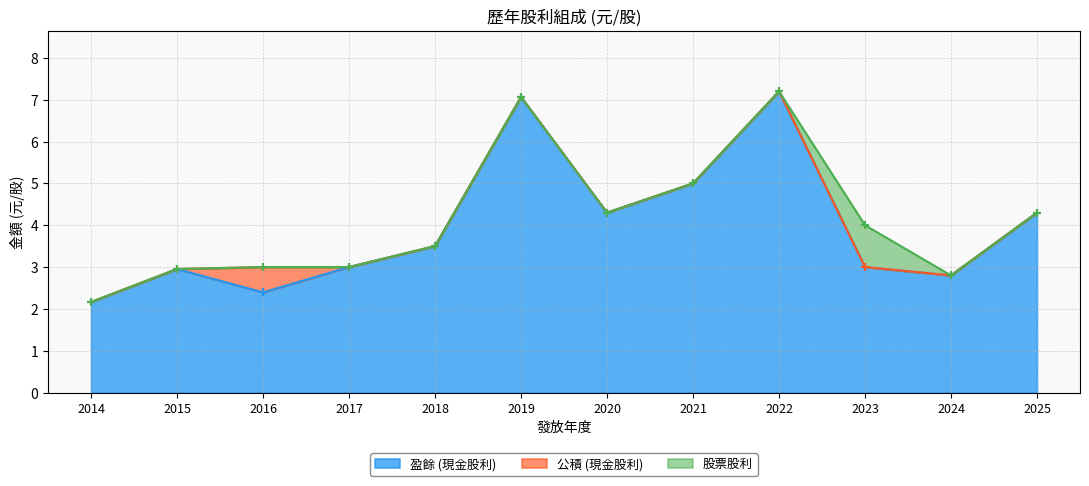

List the series in order of their peak value, lowest first.

公積 (現金股利), 股票股利, 盈餘 (現金股利)